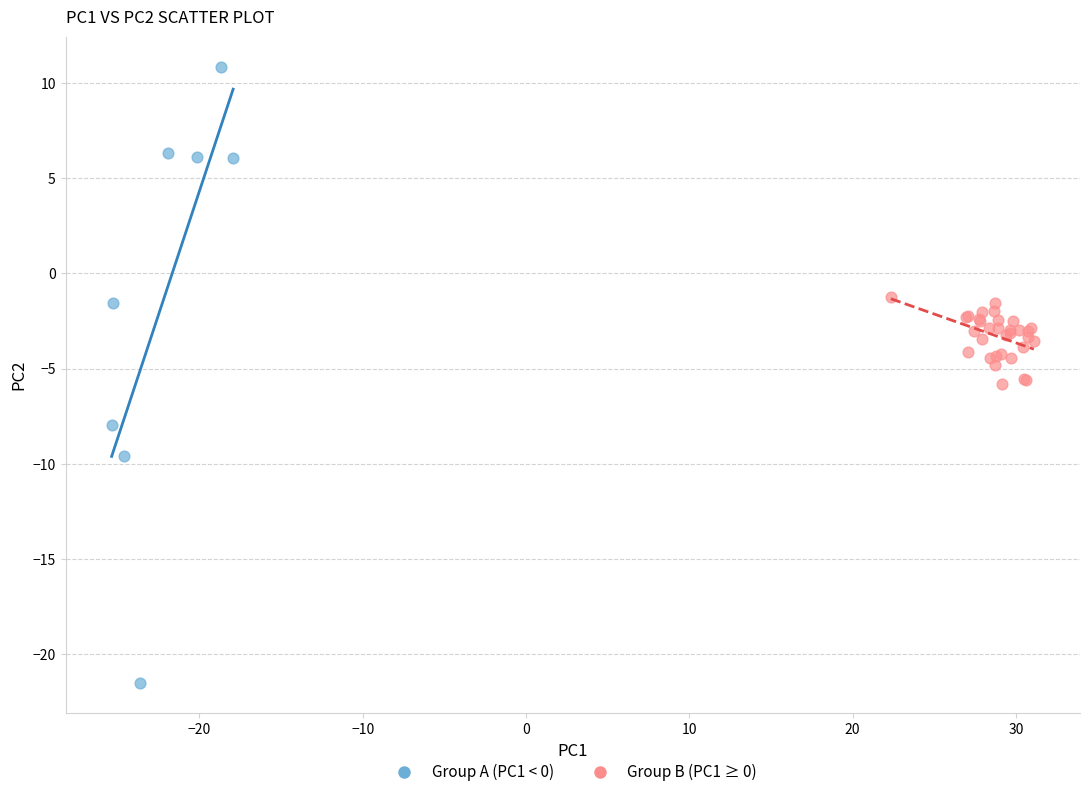

Which series contains the lowest Y value?

Group A (PC1 < 0)